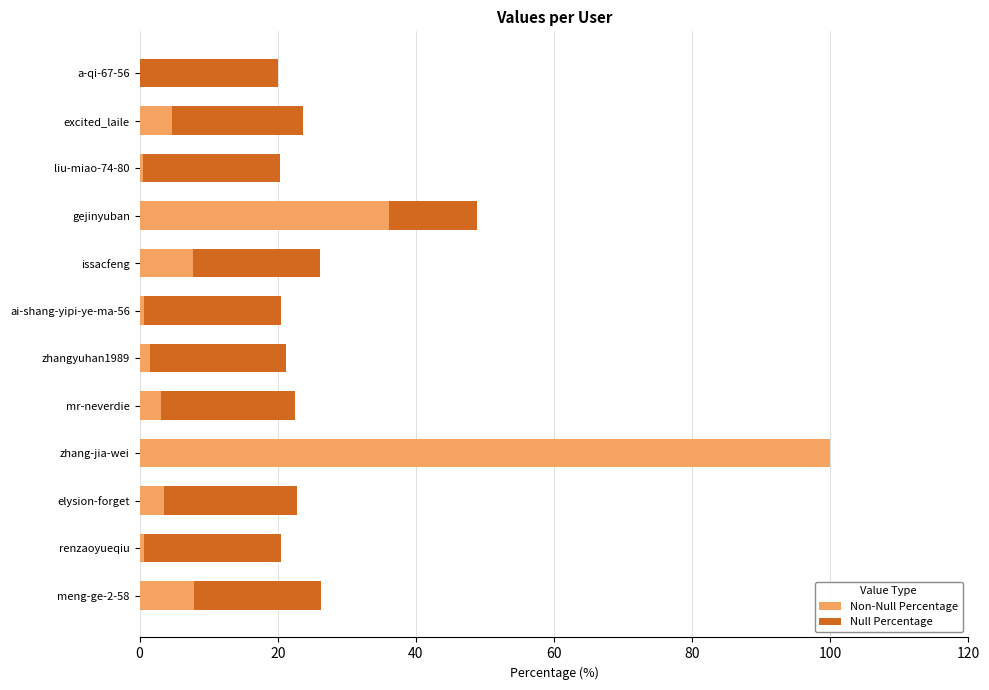

What is the total value across all series at excited_laile?

23.7